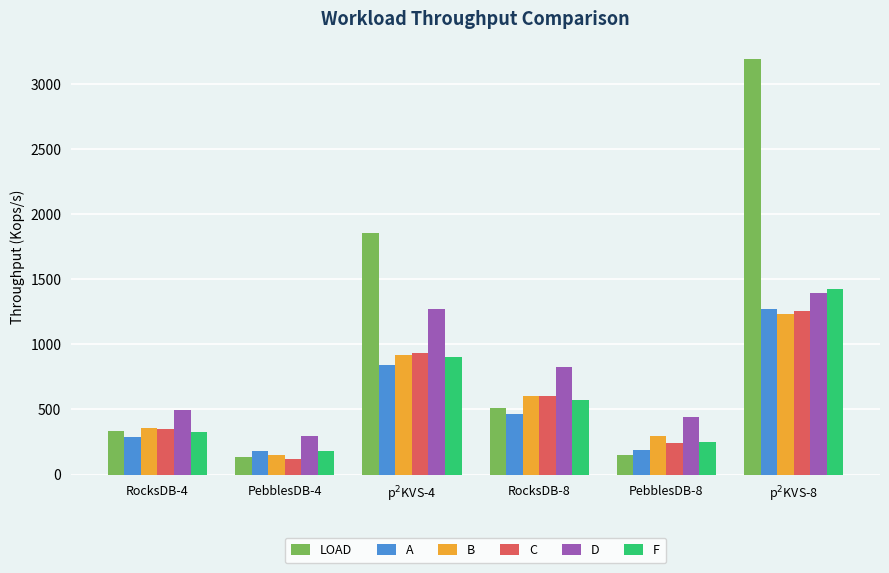

What is the minimum value for C?

117